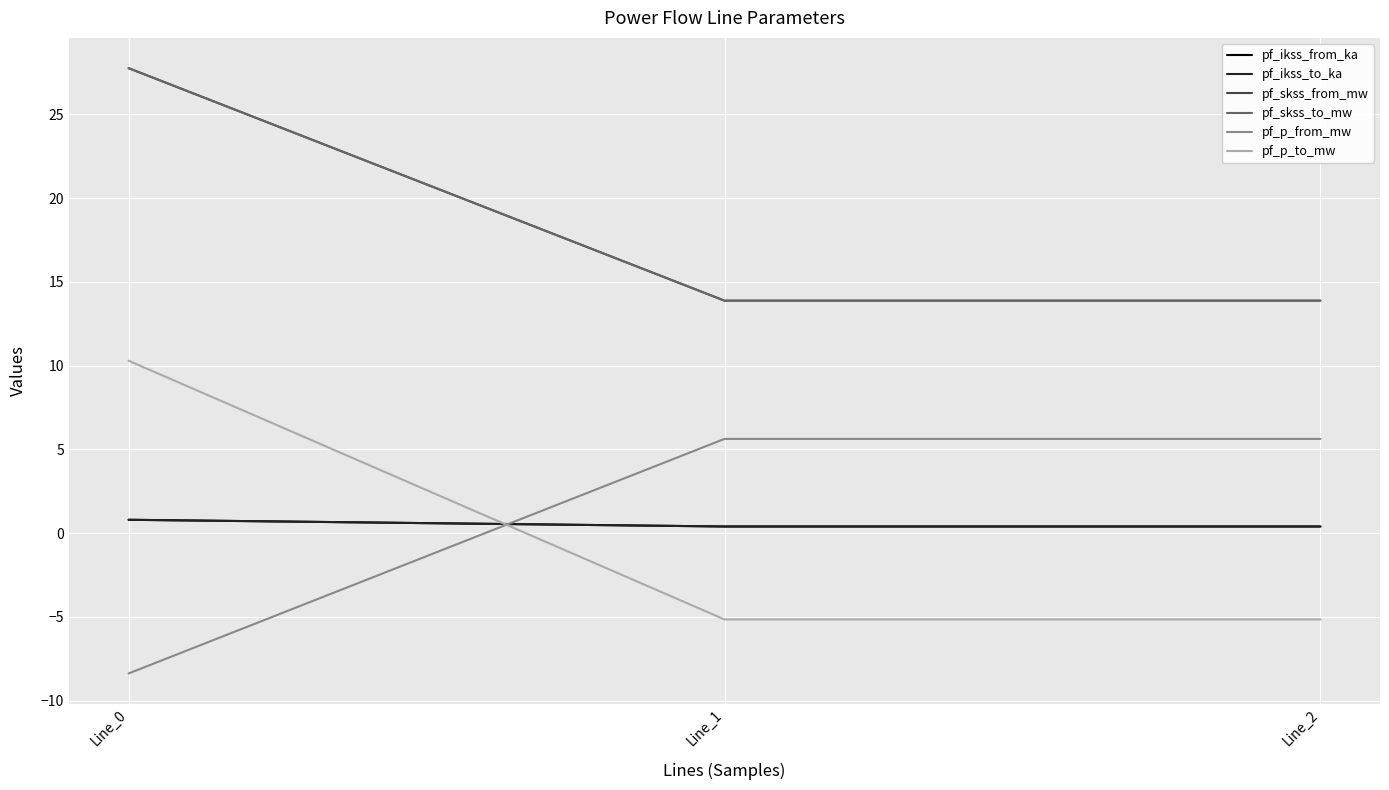

Which series has the widest spread of values?

pf_p_to_mw